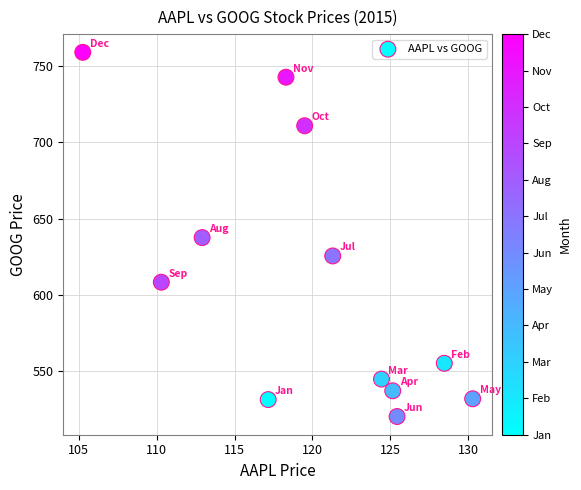

What is the range of X values (max minus min)?

25.0